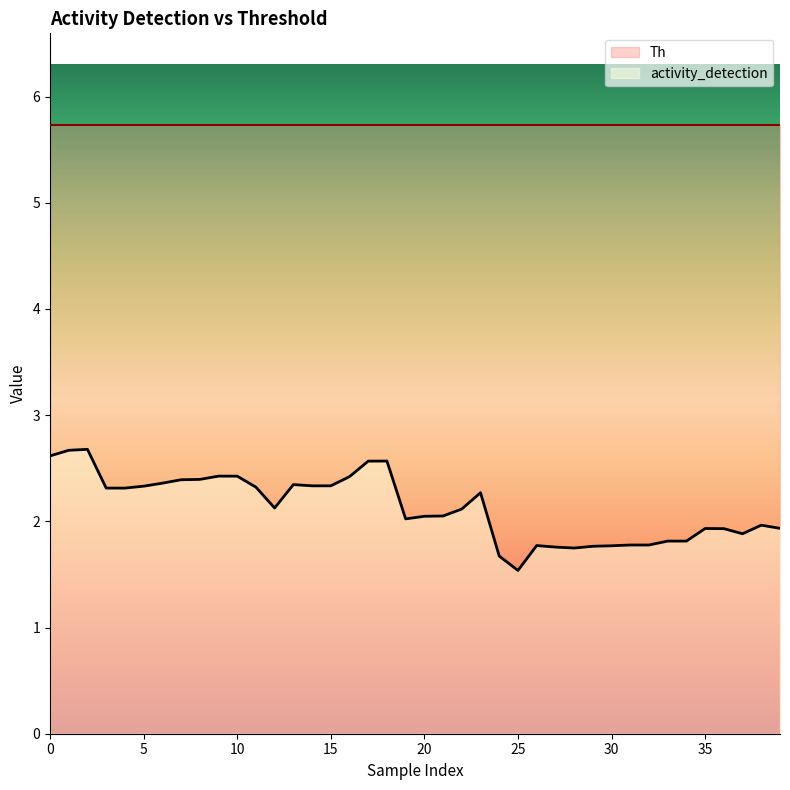

What is the change in value from 11 to 39?

-0.4